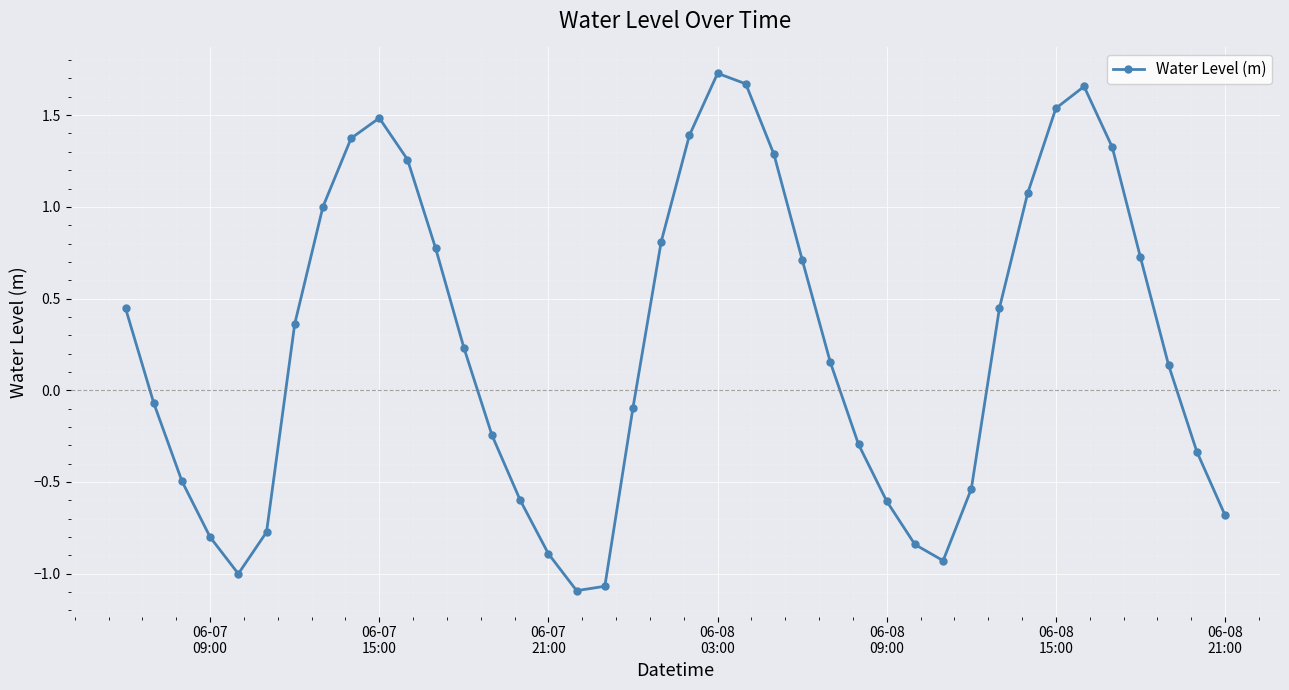

Count the number of categories in the chart.

40